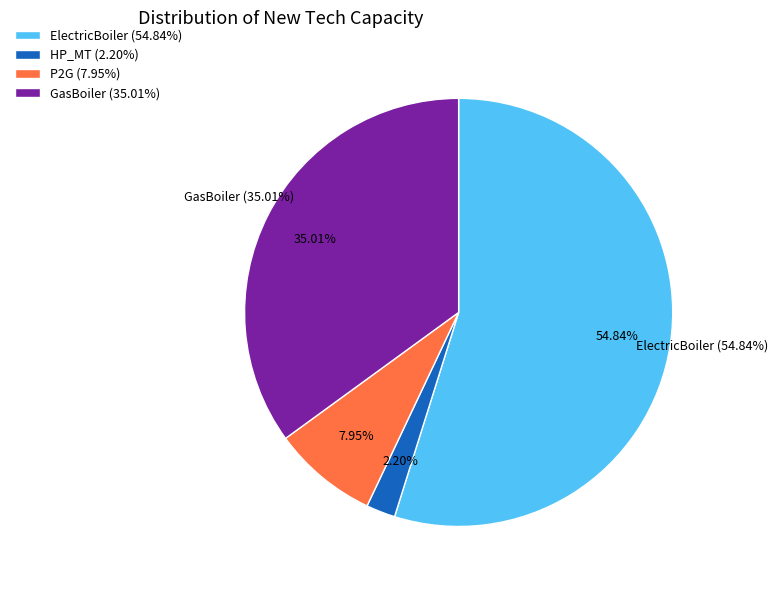

Count the number of slices in the pie.

4